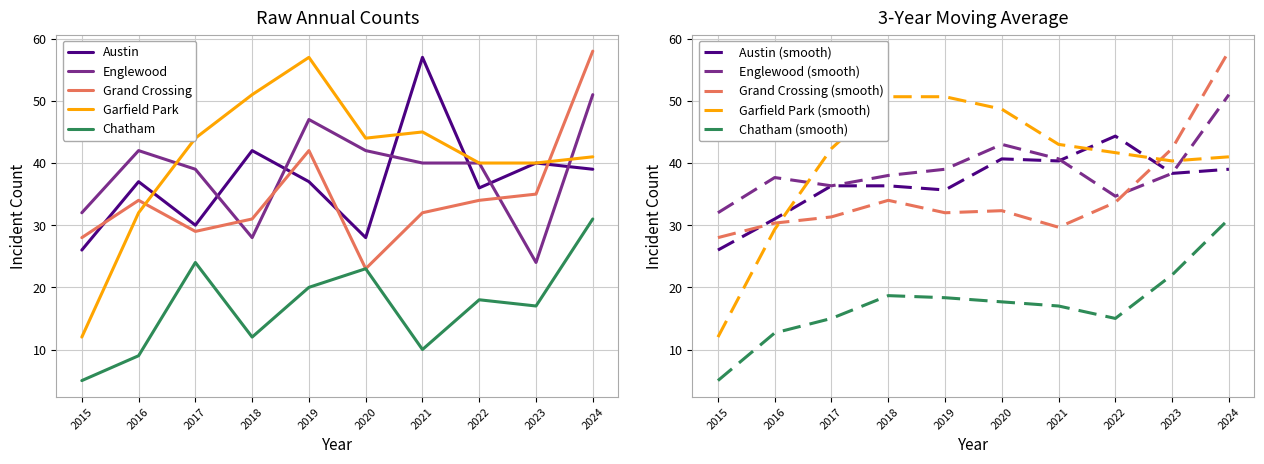

Where do Garfield Park and Grand Crossing first cross each other?

2016 and 2017